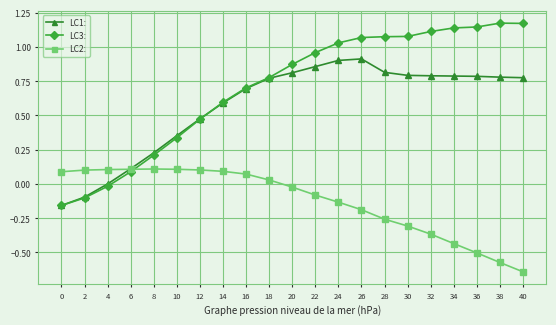

The LC2: series shows 0.0 at 18. True or false?

True